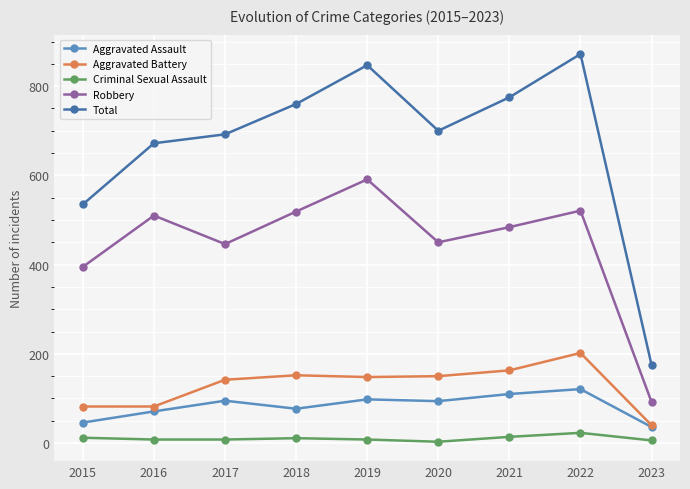

Is it true that Criminal Sexual Assault equals 8 at 2016?

True